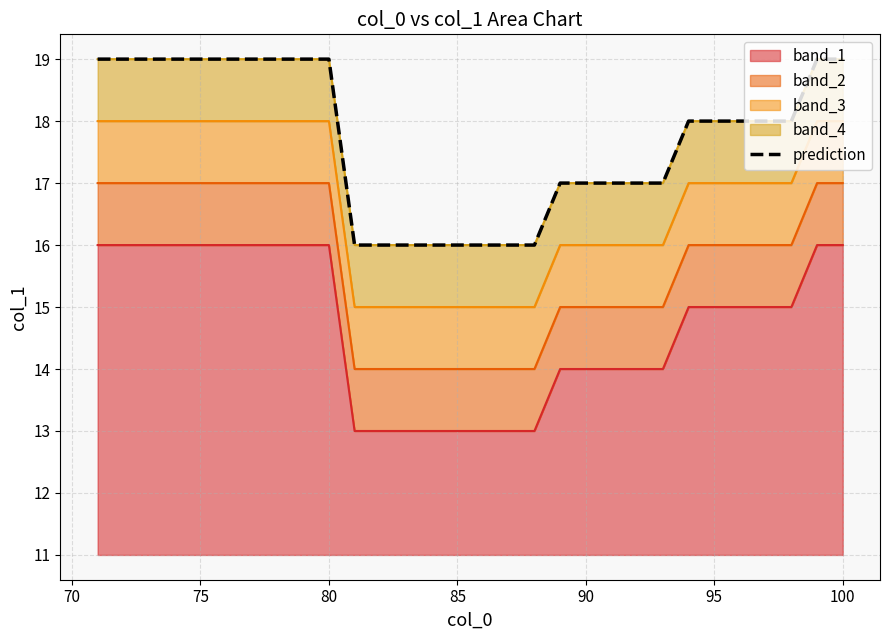

What is the minimum value for band_1?

13